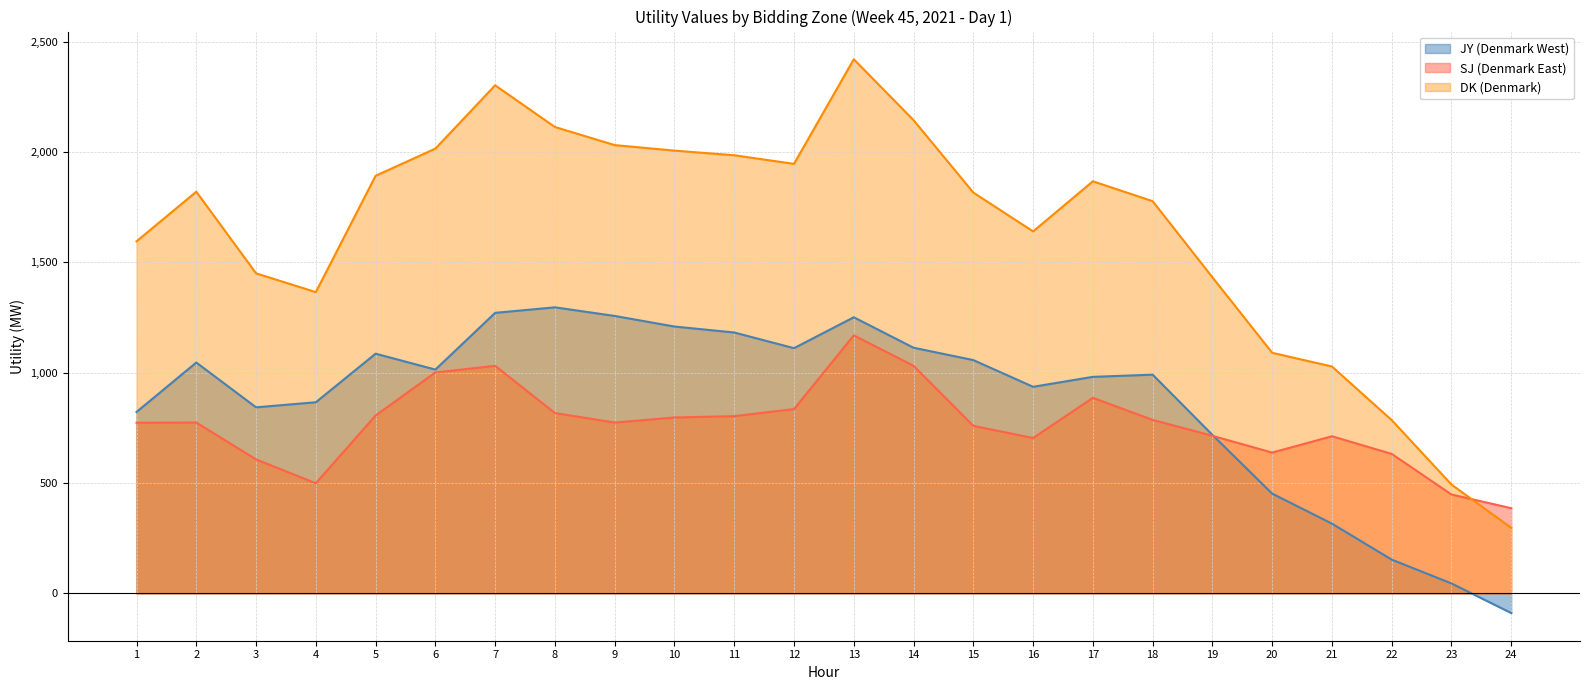

Where does the DK (Denmark) series first go above 1820?

5